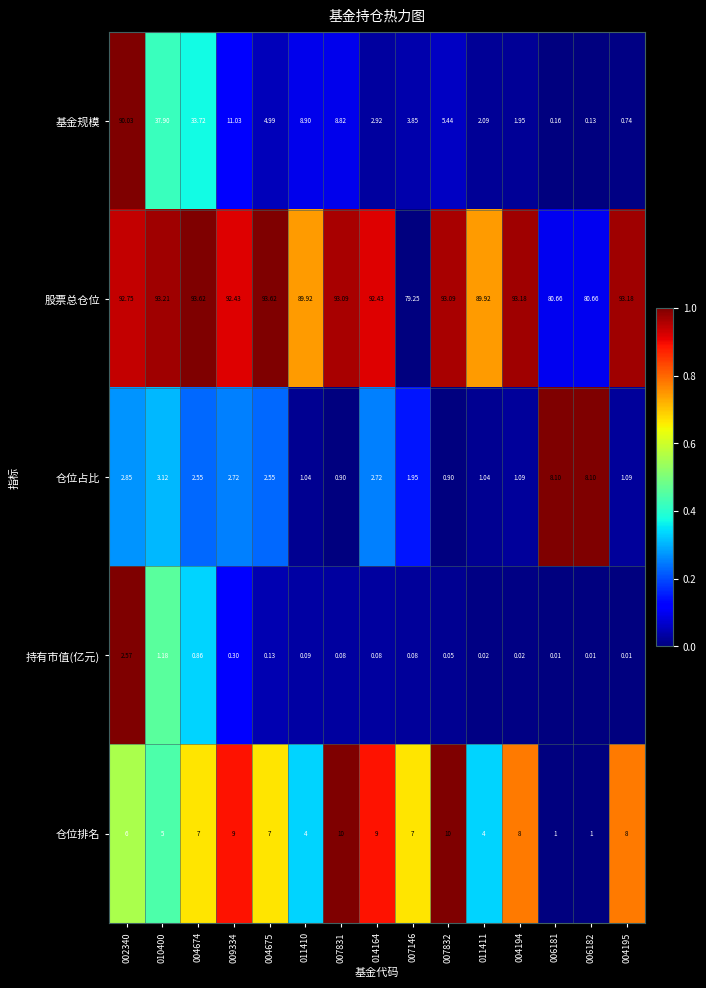

What is the total value across all series at 004675?

108.3